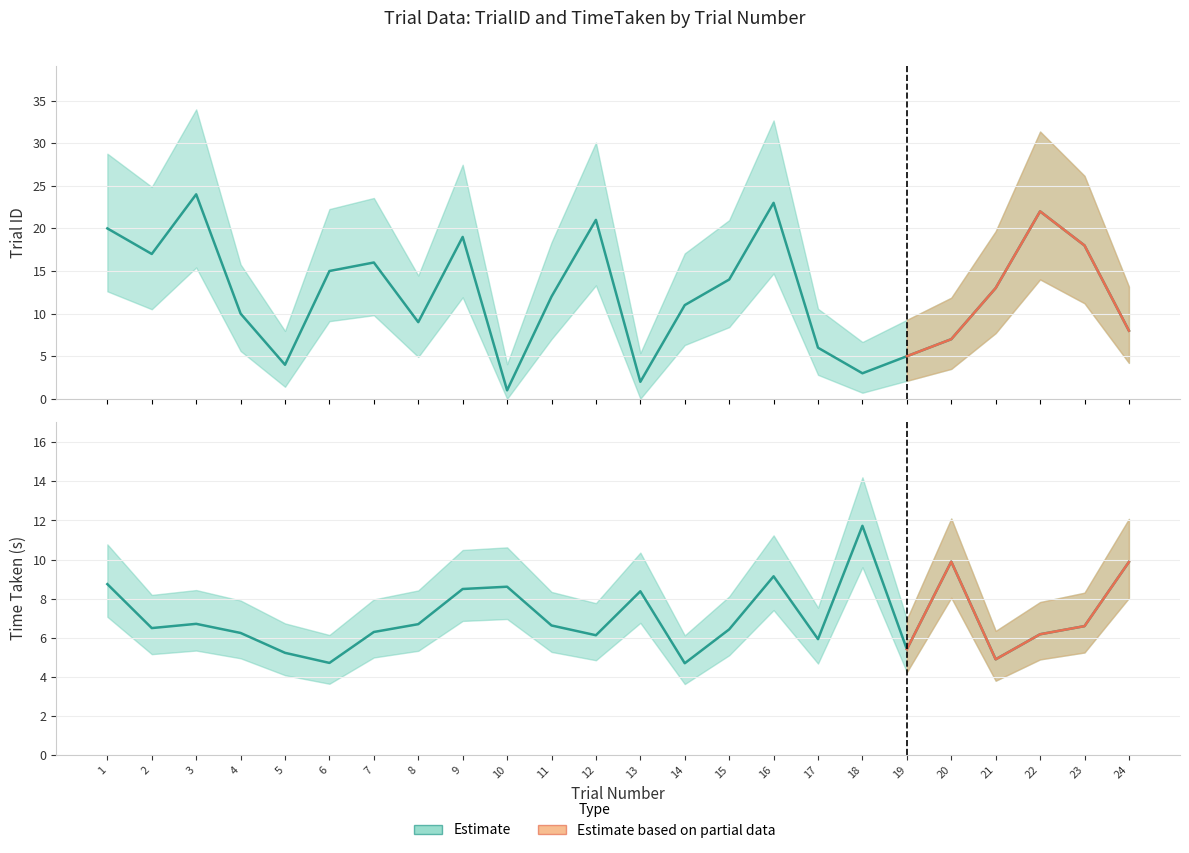

Is it true that TrialID equals 26.6 at 7?

False